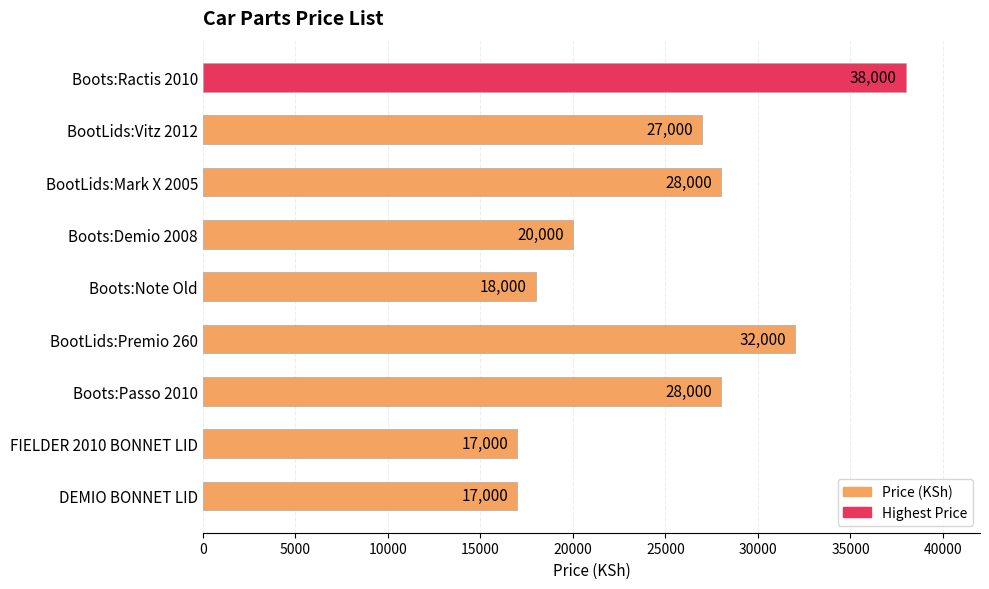

How many series are shown in this chart?

1